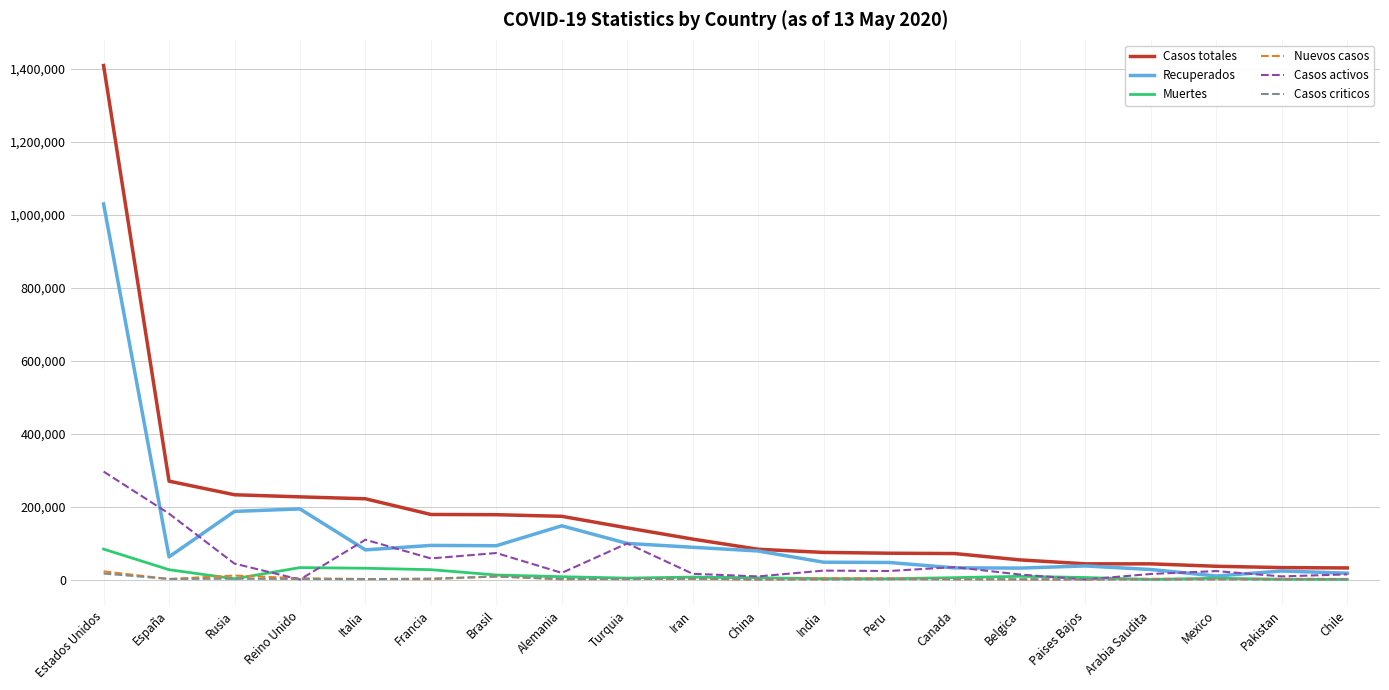

Where does the Nuevos casos series first go above 1658?

Estados Unidos